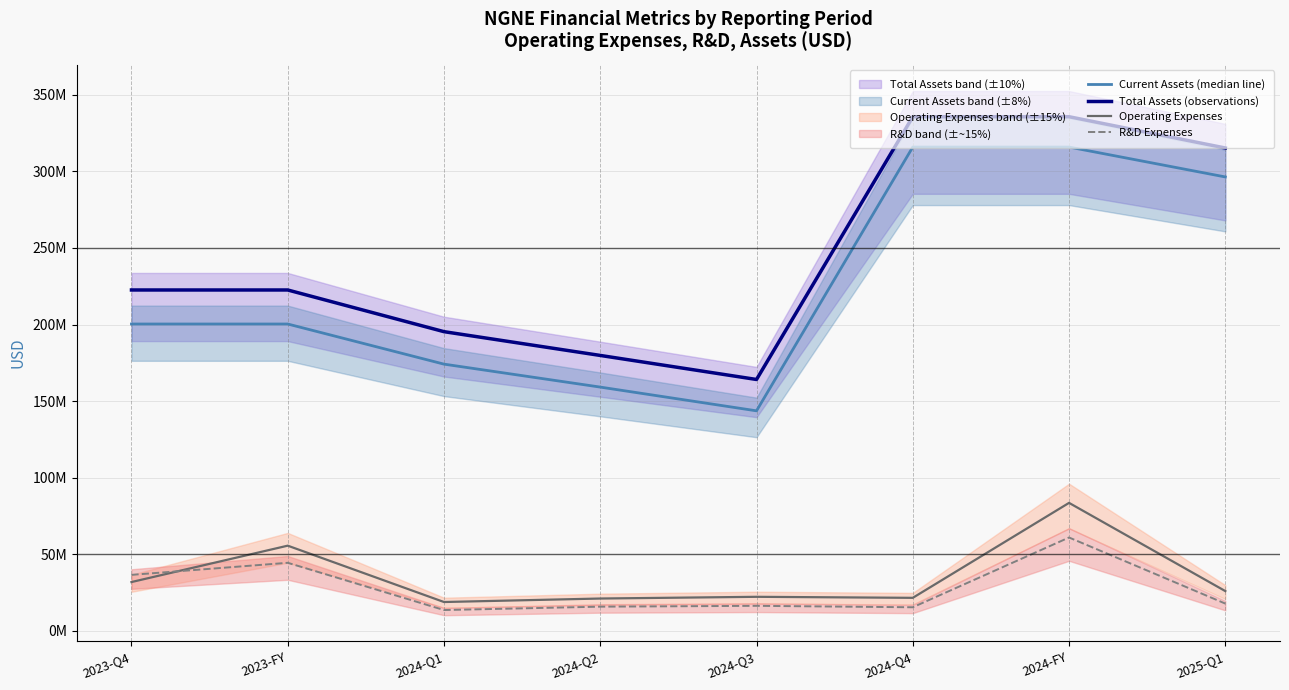

How many categories are shown in the chart?

8